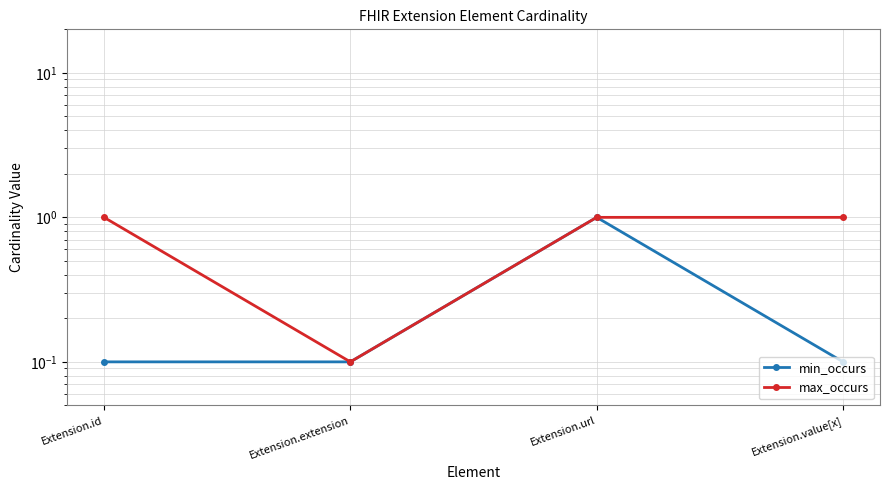

Is it true that min_occurs equals 0.1 at Extension.value[x]?

True